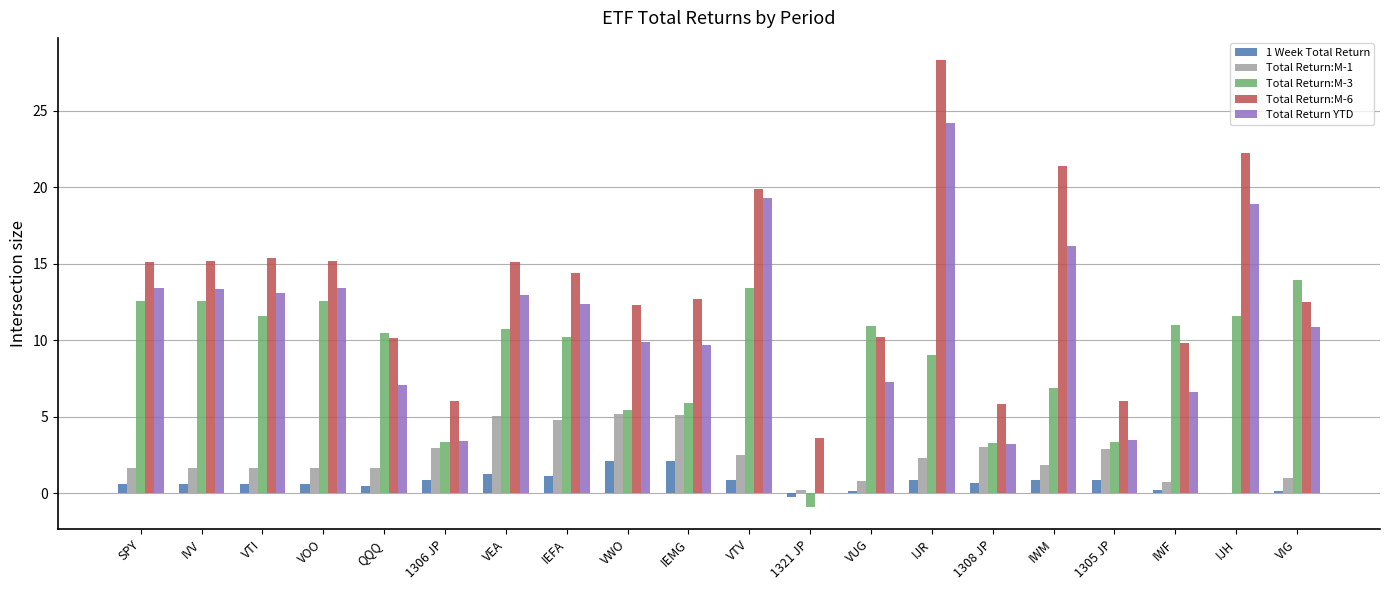

What is the approximate value of Total Return:M-3 at IEMG?

5.9